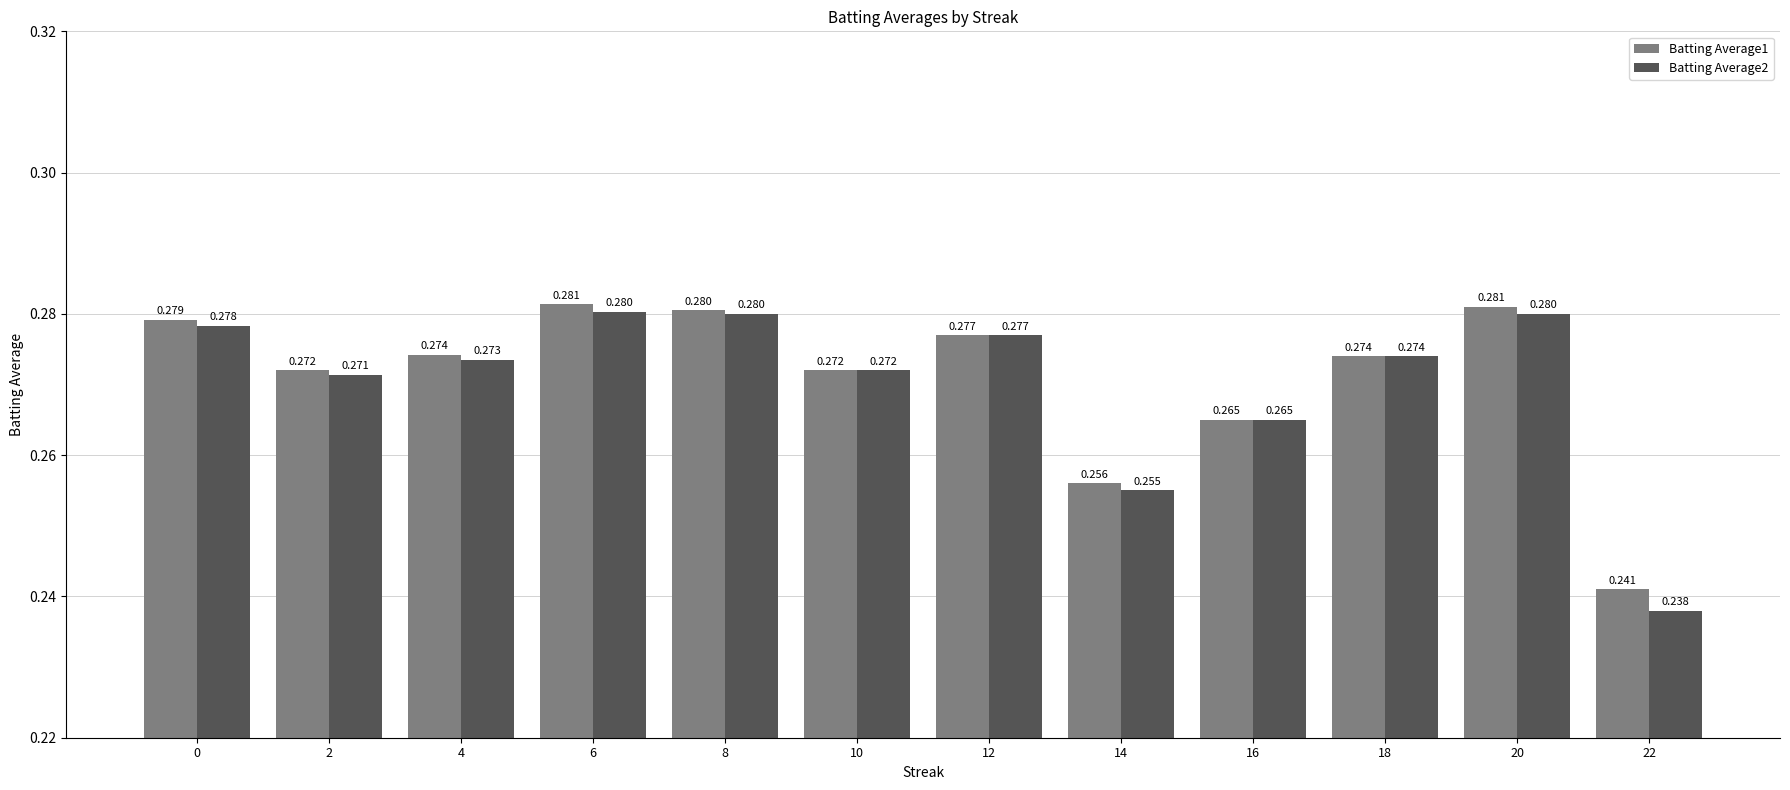

What are all the series names shown in the legend?

Batting Average1, Batting Average2